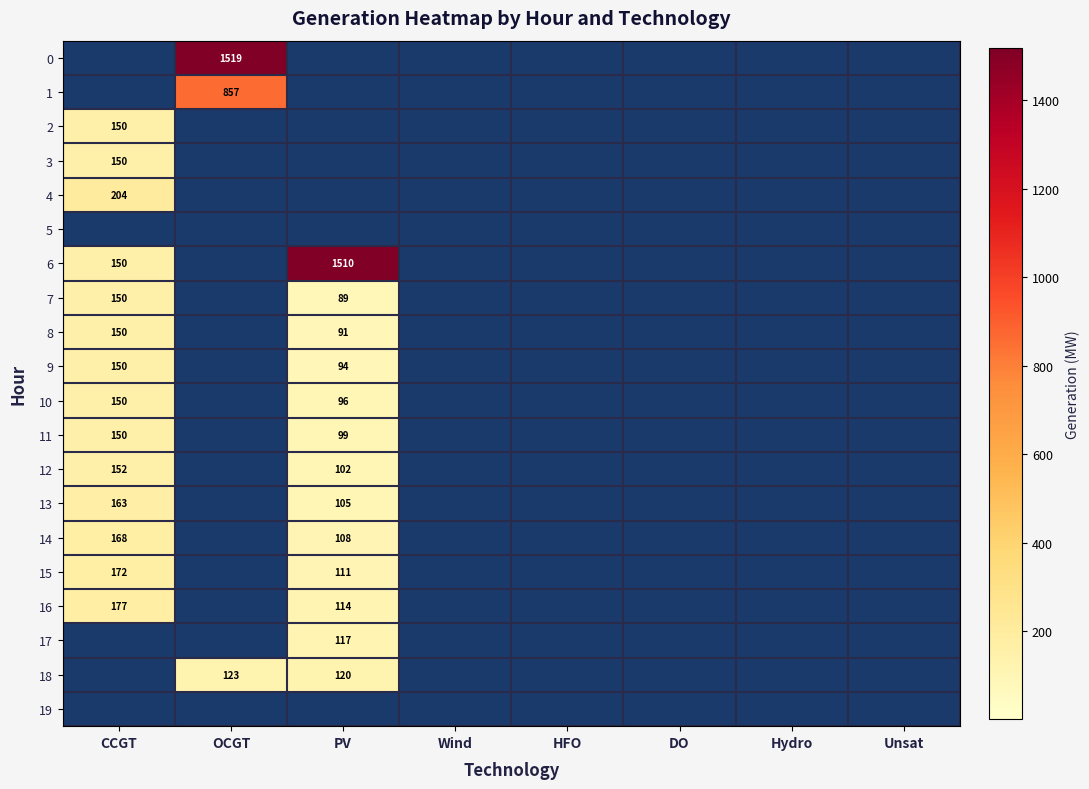

The value of 9 at PV is 94. True or false?

True